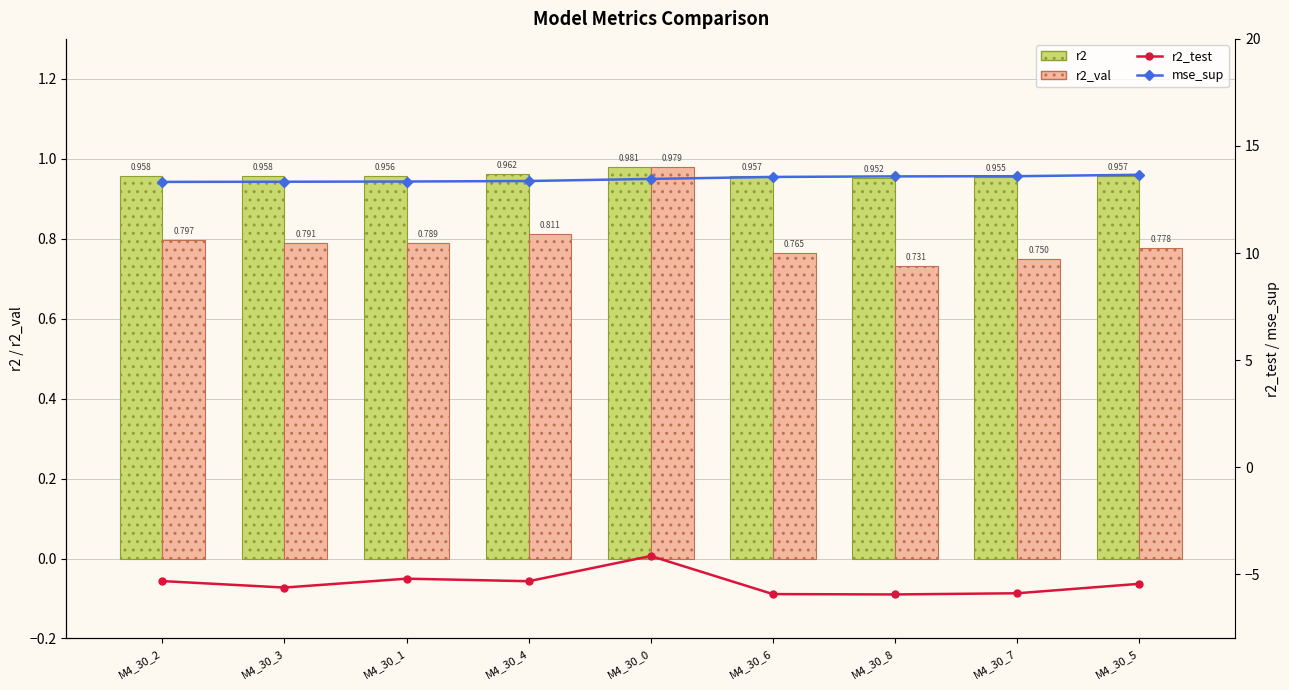

True or false: r2_test has a value of -5.7 at M4_30_0.

False